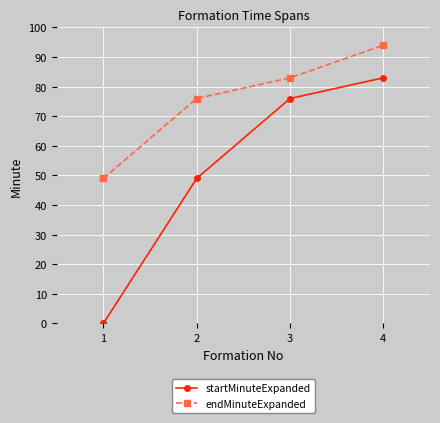

How many lines are shown in the chart?

2